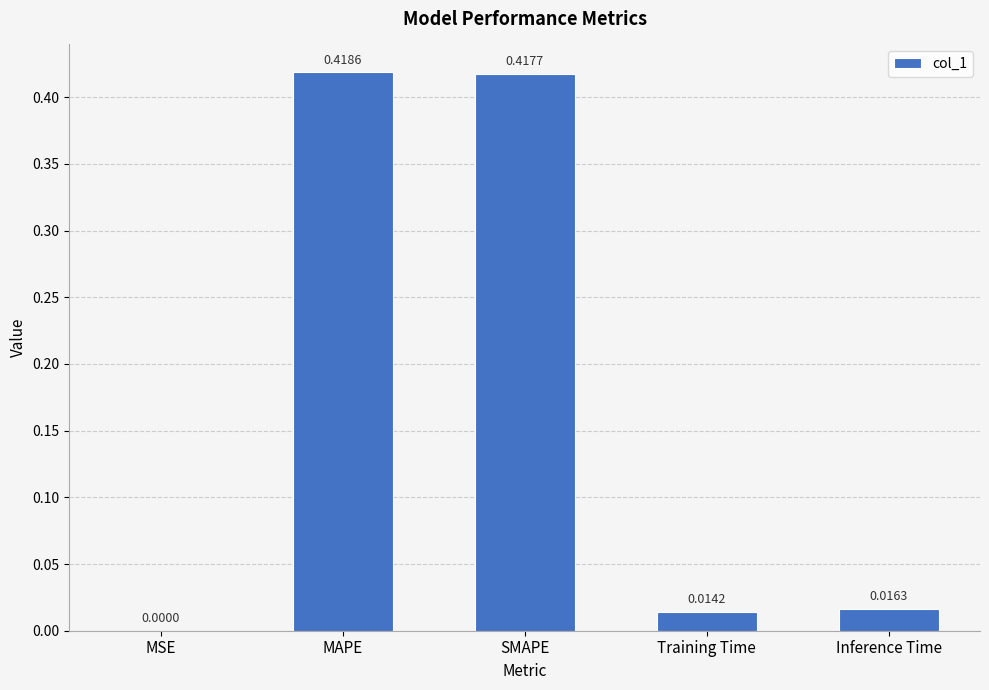

At which label is the value closest to 0?

MSE